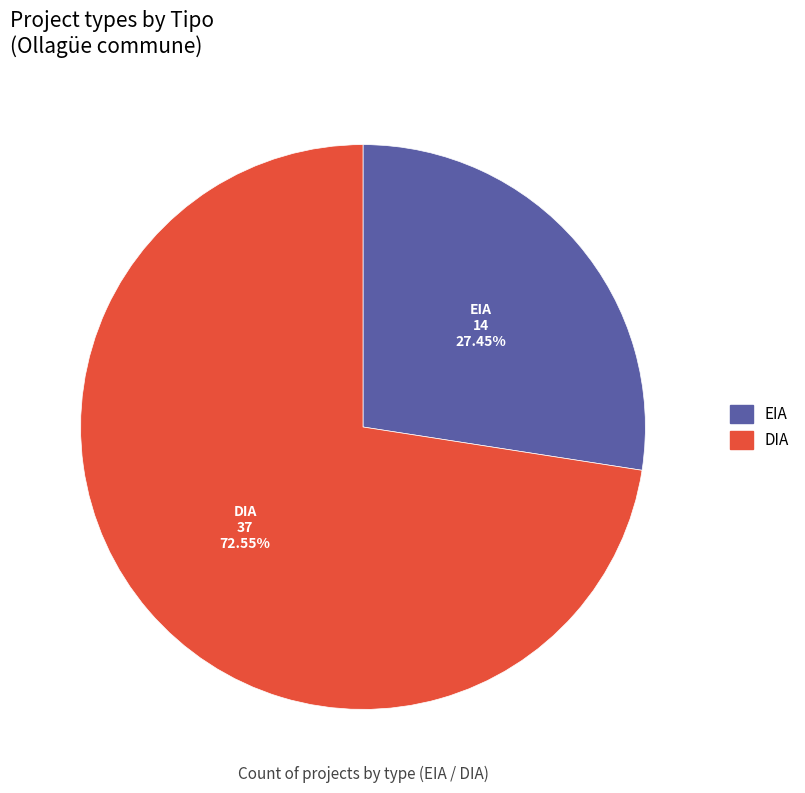

To the nearest percent, what is the average slice percentage?

50%